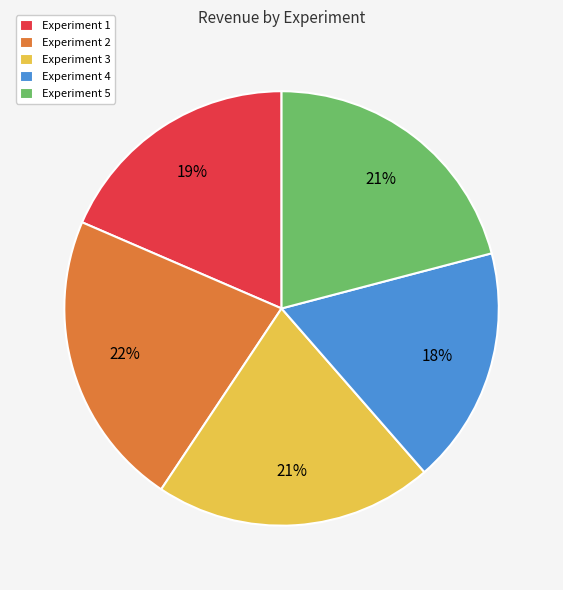

Combined, do Experiment 1 and Experiment 5 account for over 50%?

No